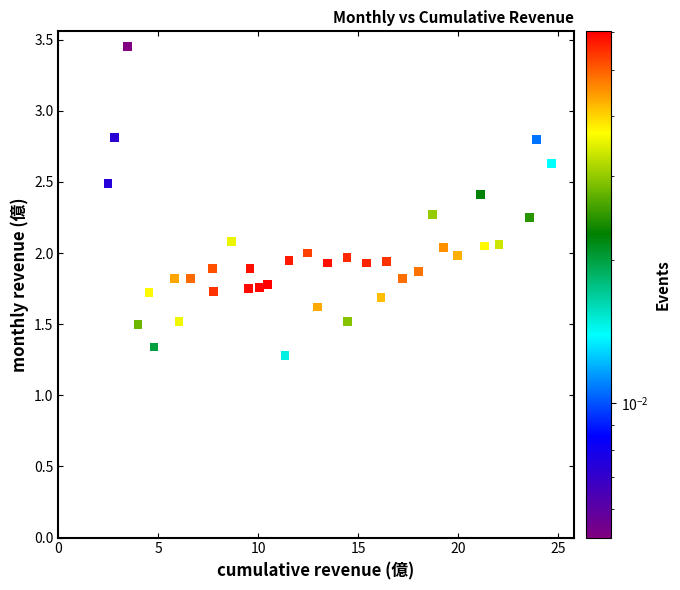

What is the range of X values (max minus min)?

22.2